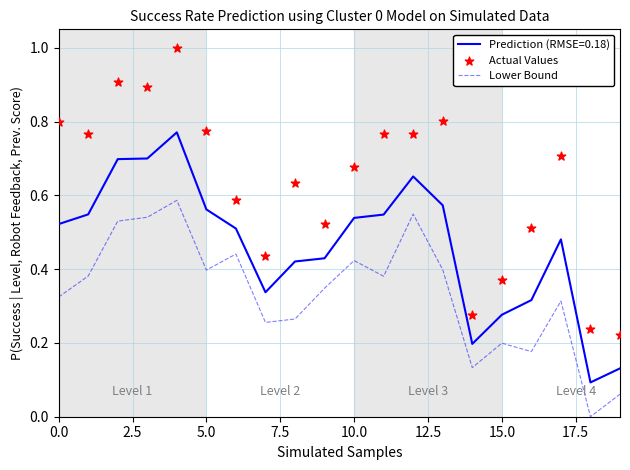

Which series contains the highest Y value?

Actual Values